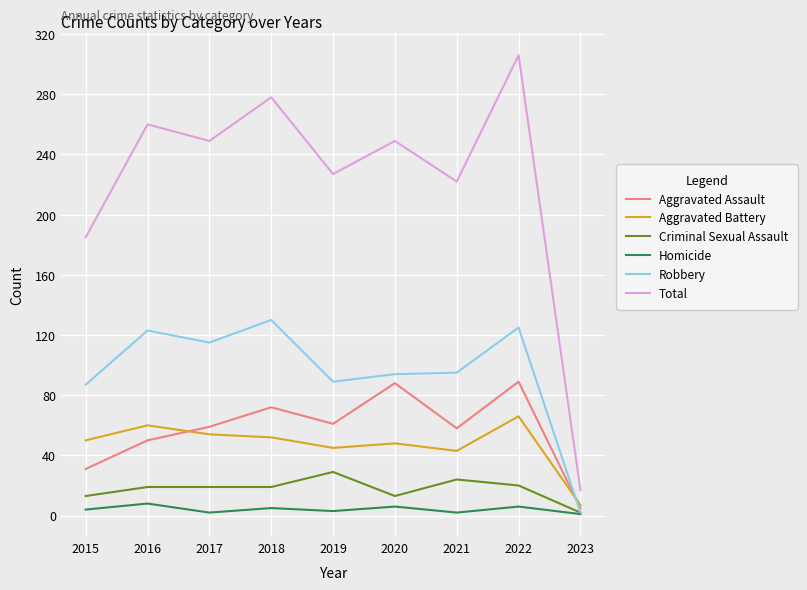

True or false: Robbery and Total cross at least once.

False